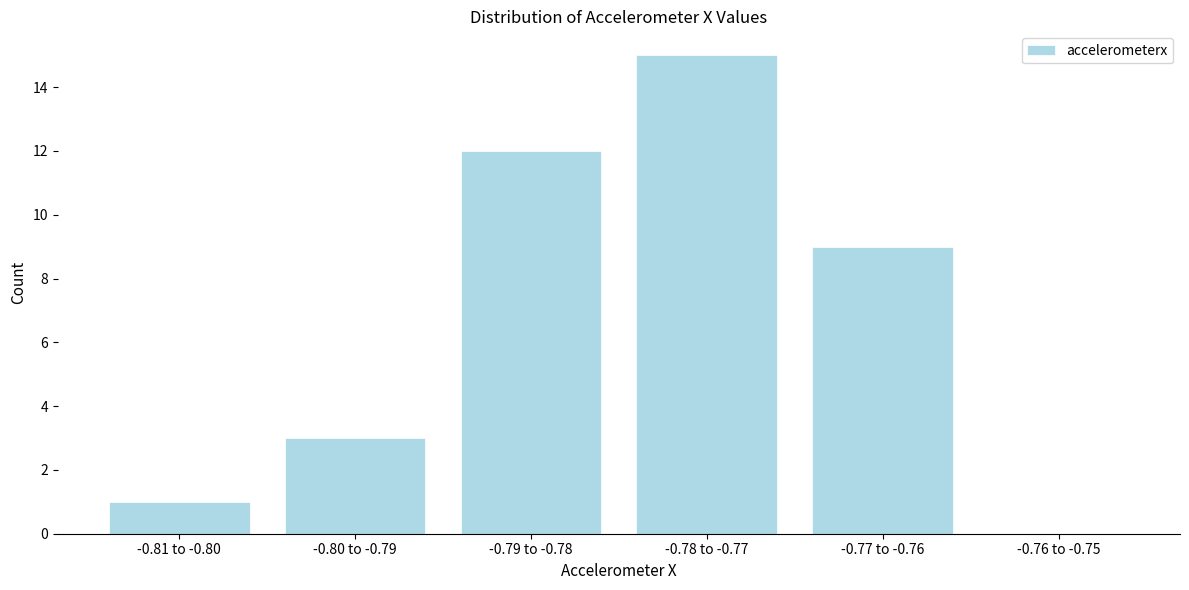

Reading right to left, what are all the values shown in this chart?

-0.76 to -0.75=0	-0.77 to -0.76=9	-0.78 to -0.77=15	-0.79 to -0.78=12	-0.80 to -0.79=3	-0.81 to -0.80=1